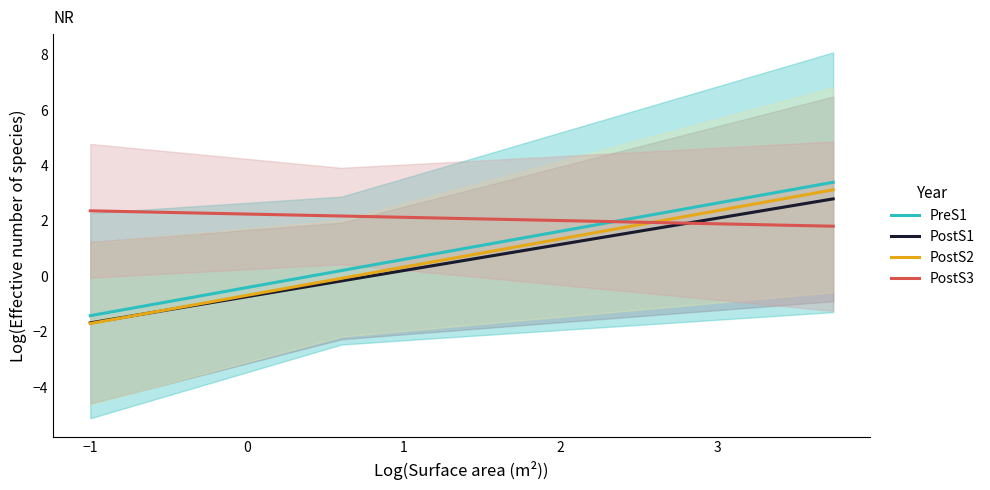

How many lines are shown in the chart?

4